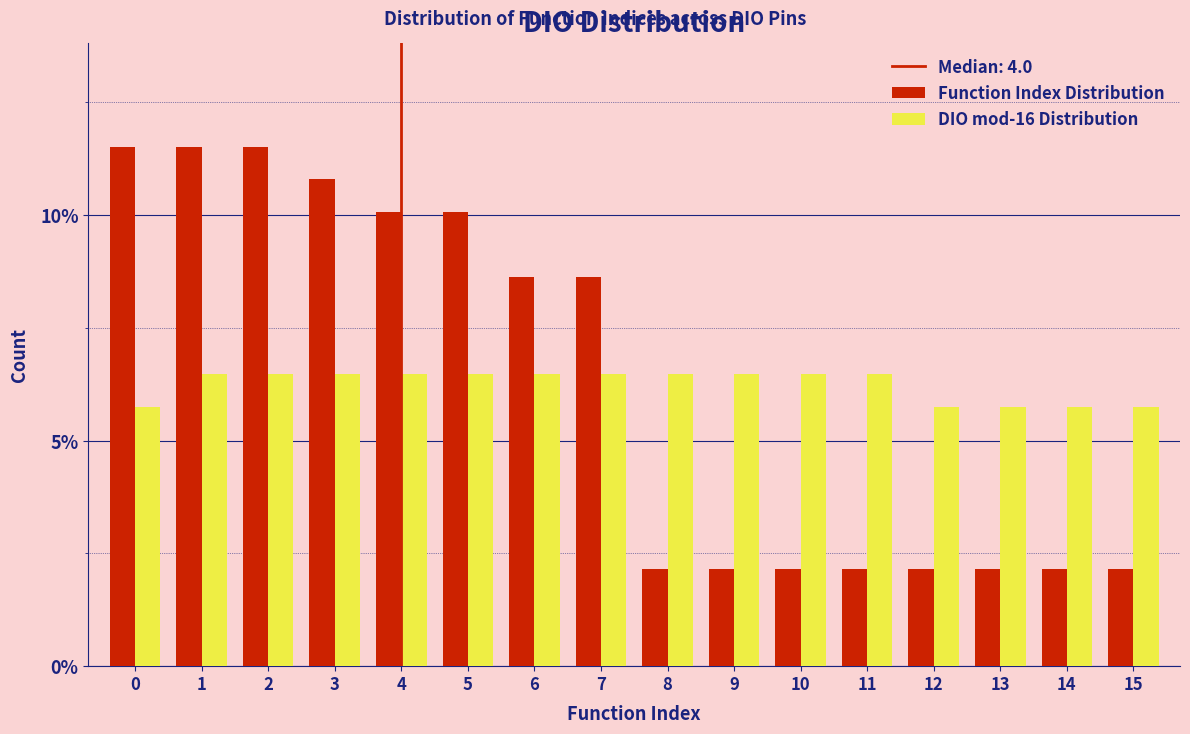

Which series changed the most between 6 and 11?

Function Index Distribution